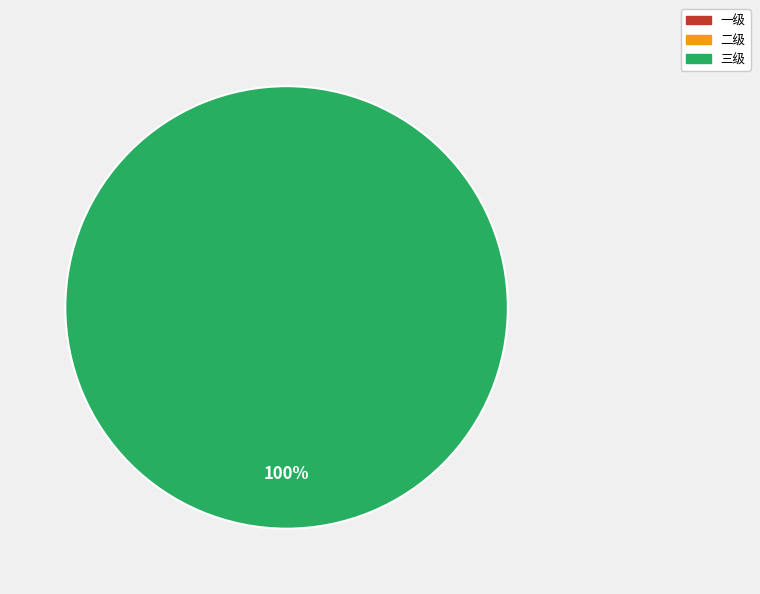

How many segments does this pie chart have?

3